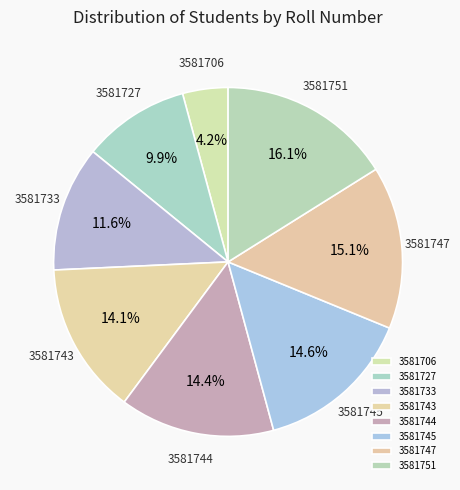

How many segments does this pie chart have?

8